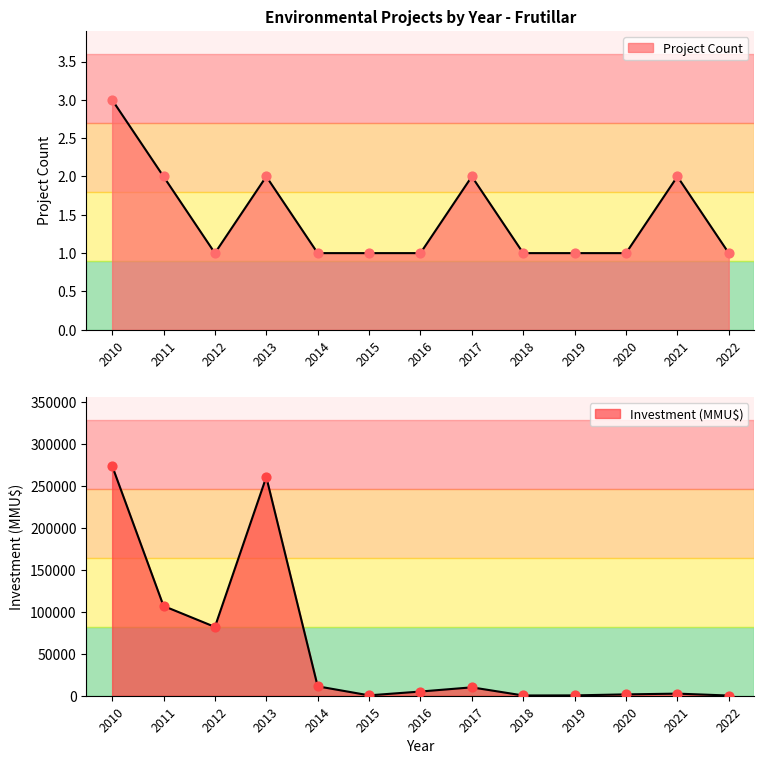

Which series contains the highest Y value?

Investment (MMU$)